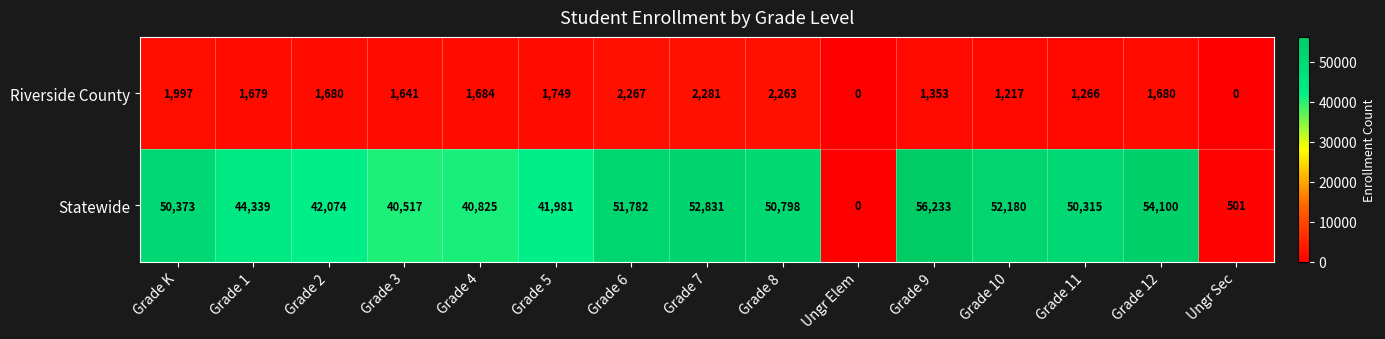

The Riverside County series shows 3894 at Grade 6. True or false?

False